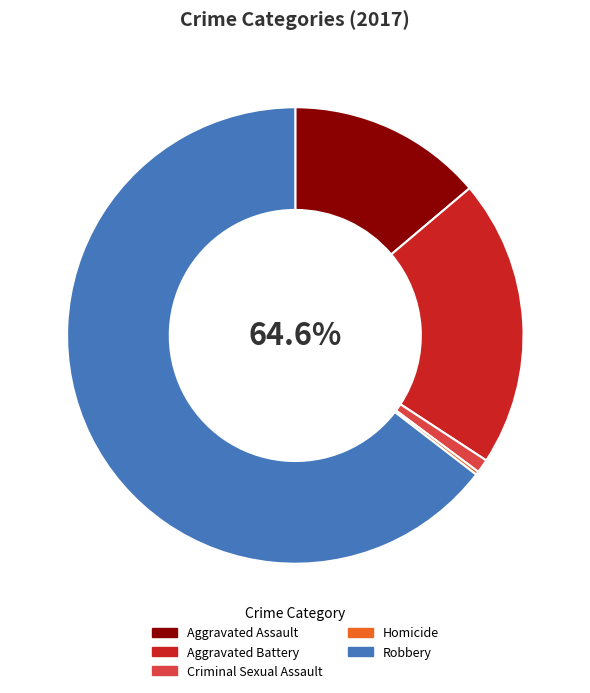

To the nearest percent, what percentage of the pie is Criminal Sexual Assault?

1%